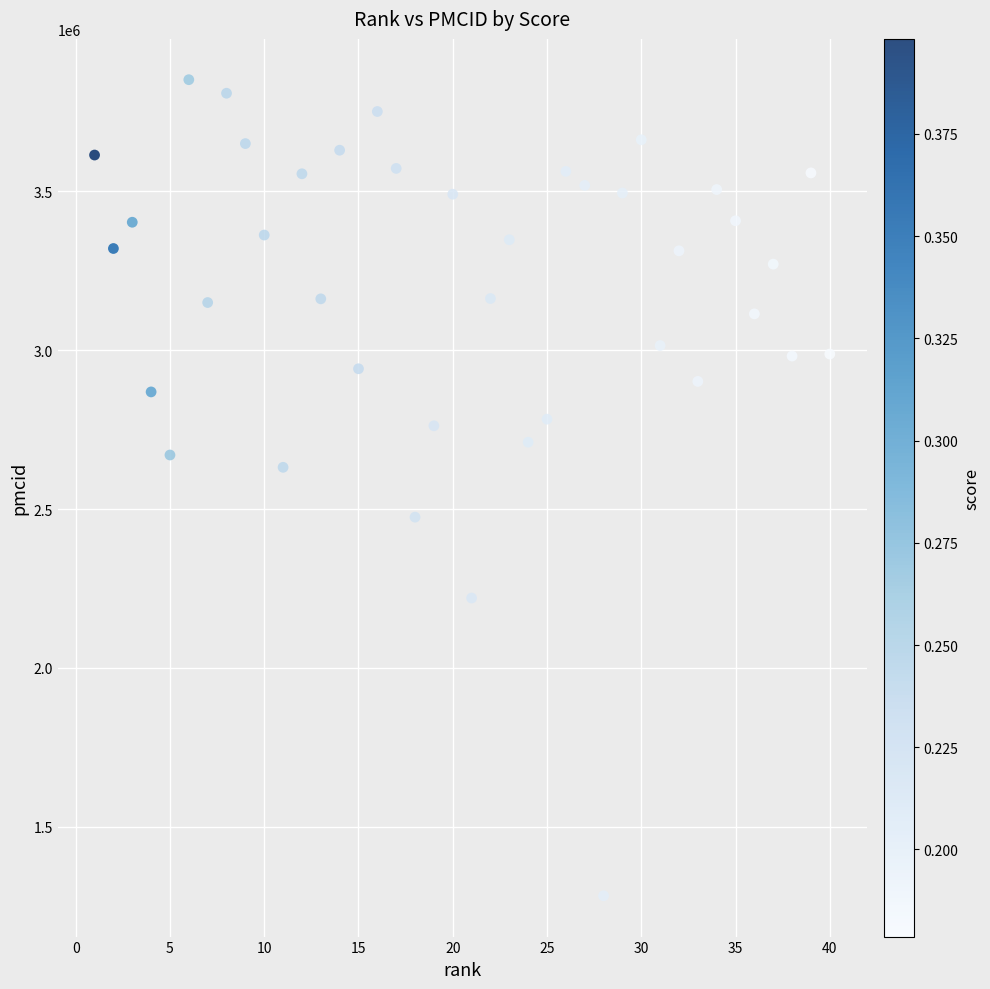

What is the range of Y values (max minus min)?

2569264